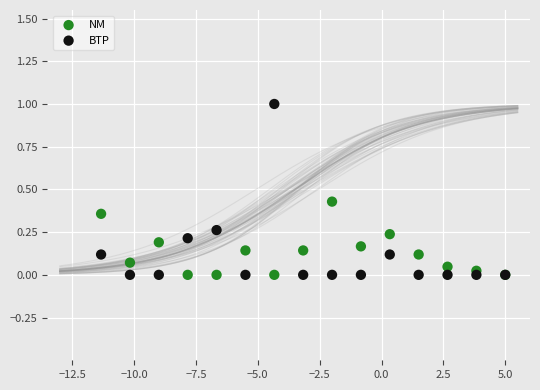

Which series reaches the maximum Y coordinate?

BTP